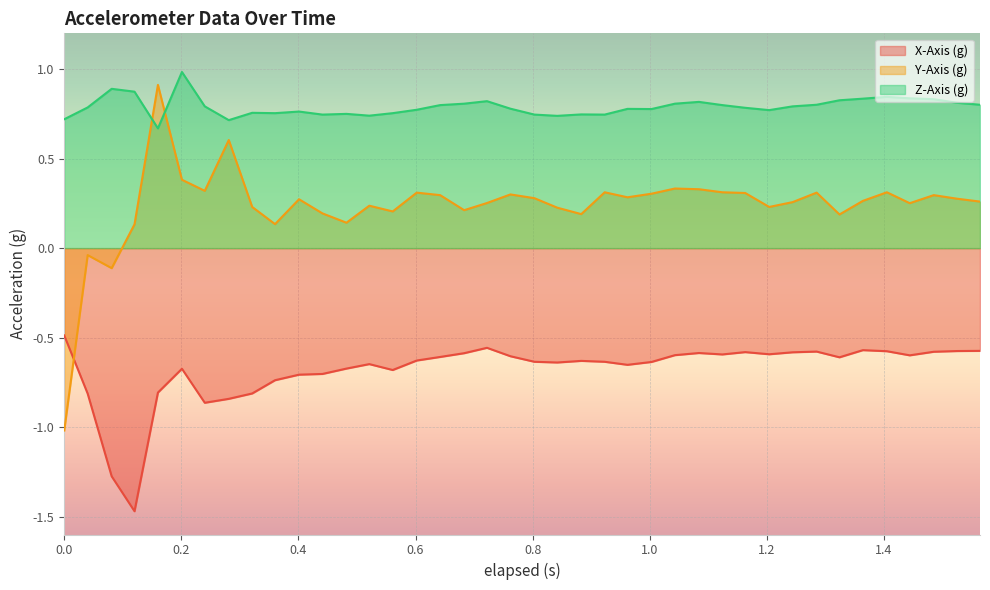

What is the total value across all series at 1.124?

0.5